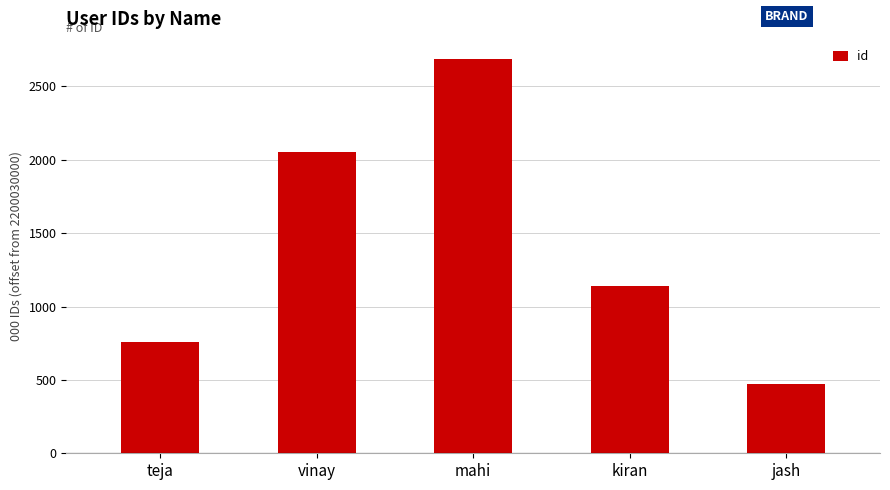

At which category does the chart reach its minimum across all series?

jash